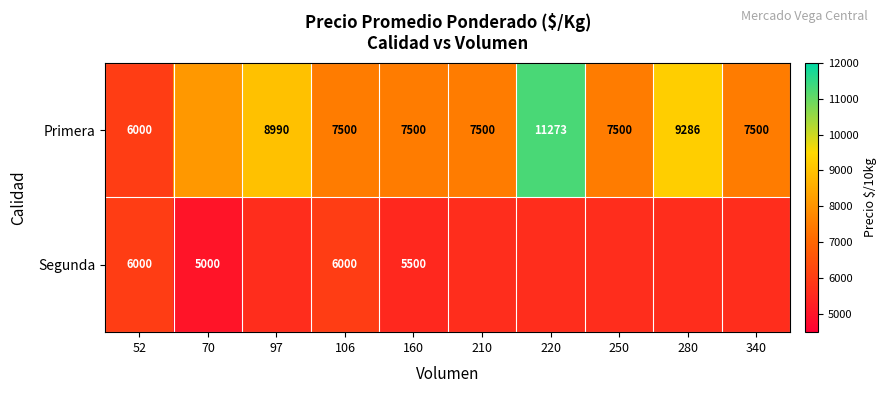

Is the value of Segunda at 70 greater than the value of Primera at 340?

No